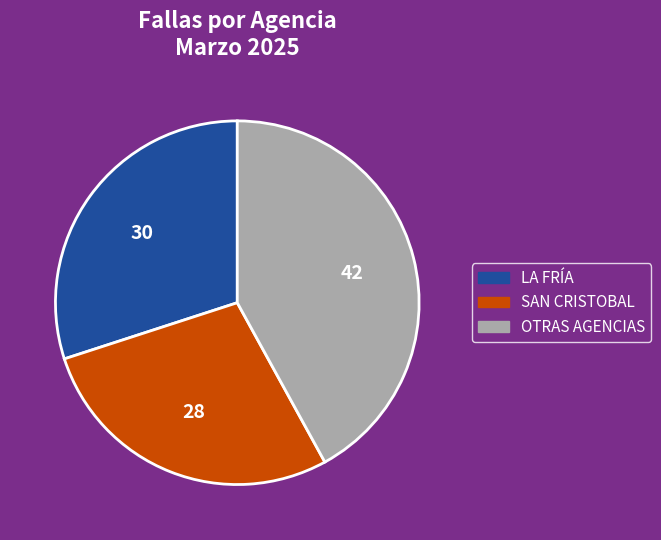

Which category has the biggest portion of the pie?

OTRAS AGENCIAS